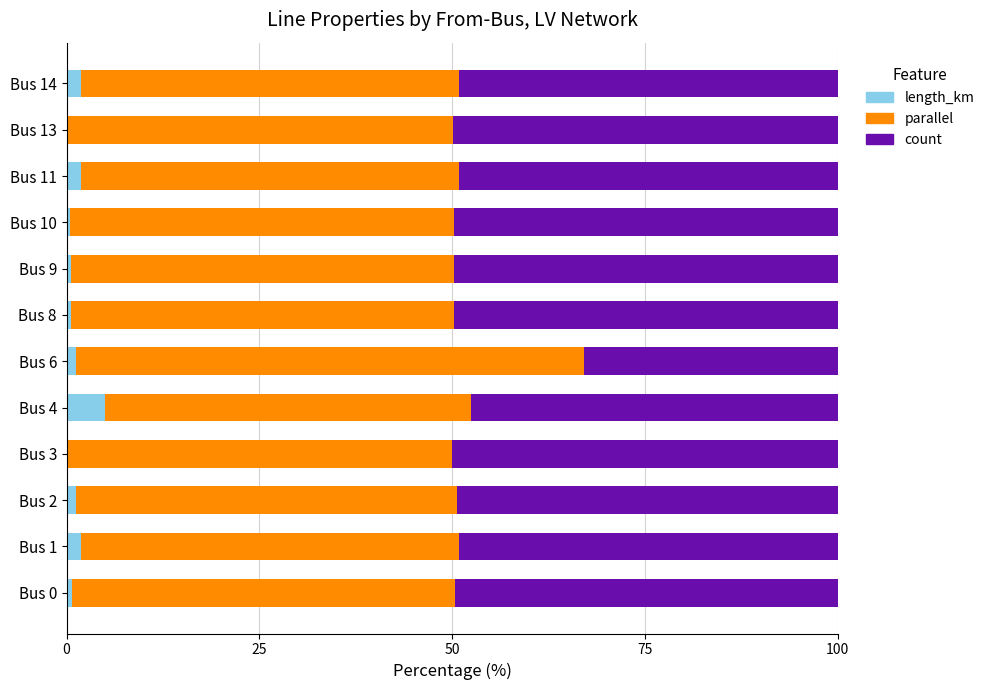

What is the sum of all length_km values?

15.3